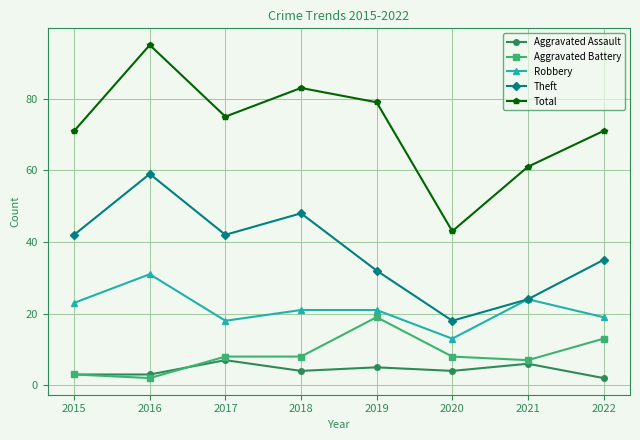

True or false: Aggravated Battery and Theft intersect in this chart.

False